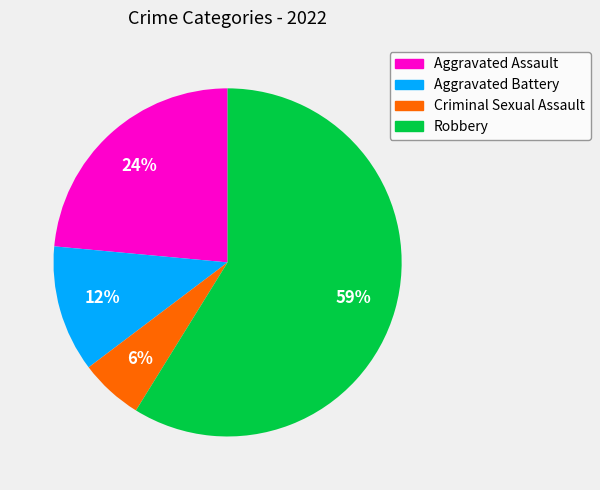

Which category has the smallest portion of the pie?

Criminal Sexual Assault